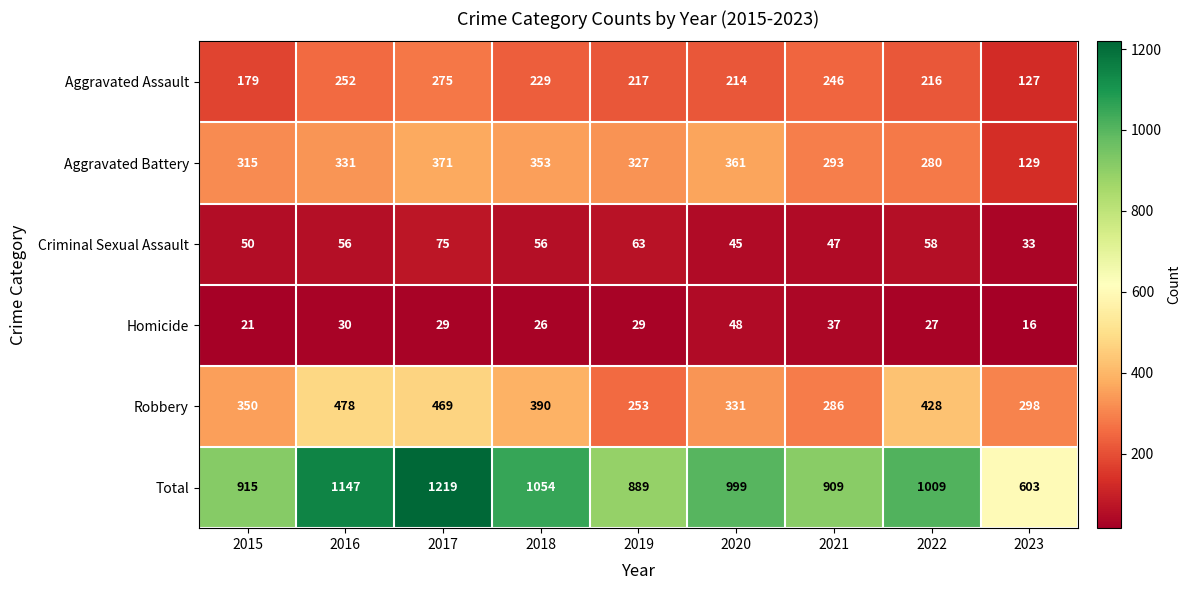

Is it true that Homicide equals 44 at 2018?

False